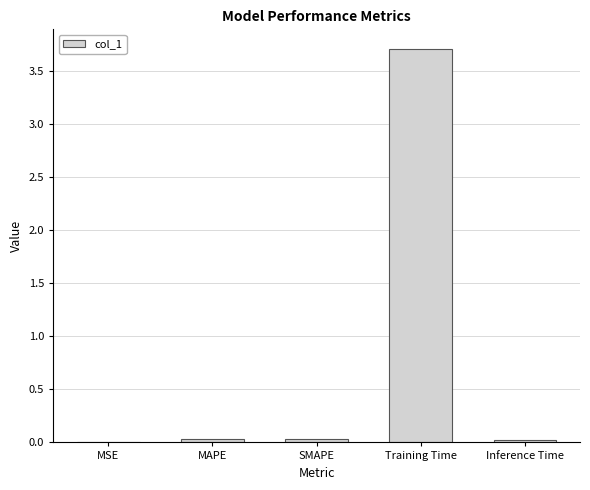

What is the sum of all values?

3.8